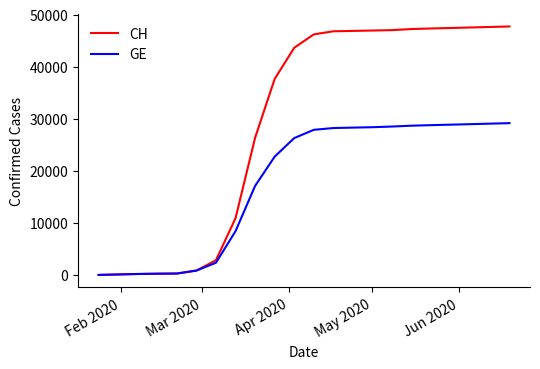

What is the highest value of the CH series?

47708